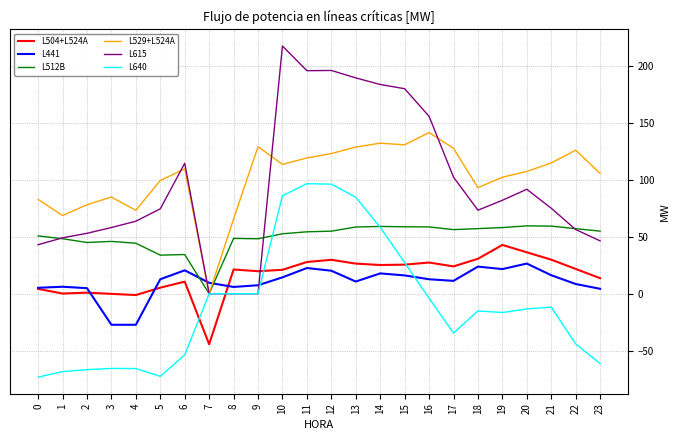

List the series in order of their peak value, highest first.

L615, L529+L524A, L640, L512B, L504+L524A, L441